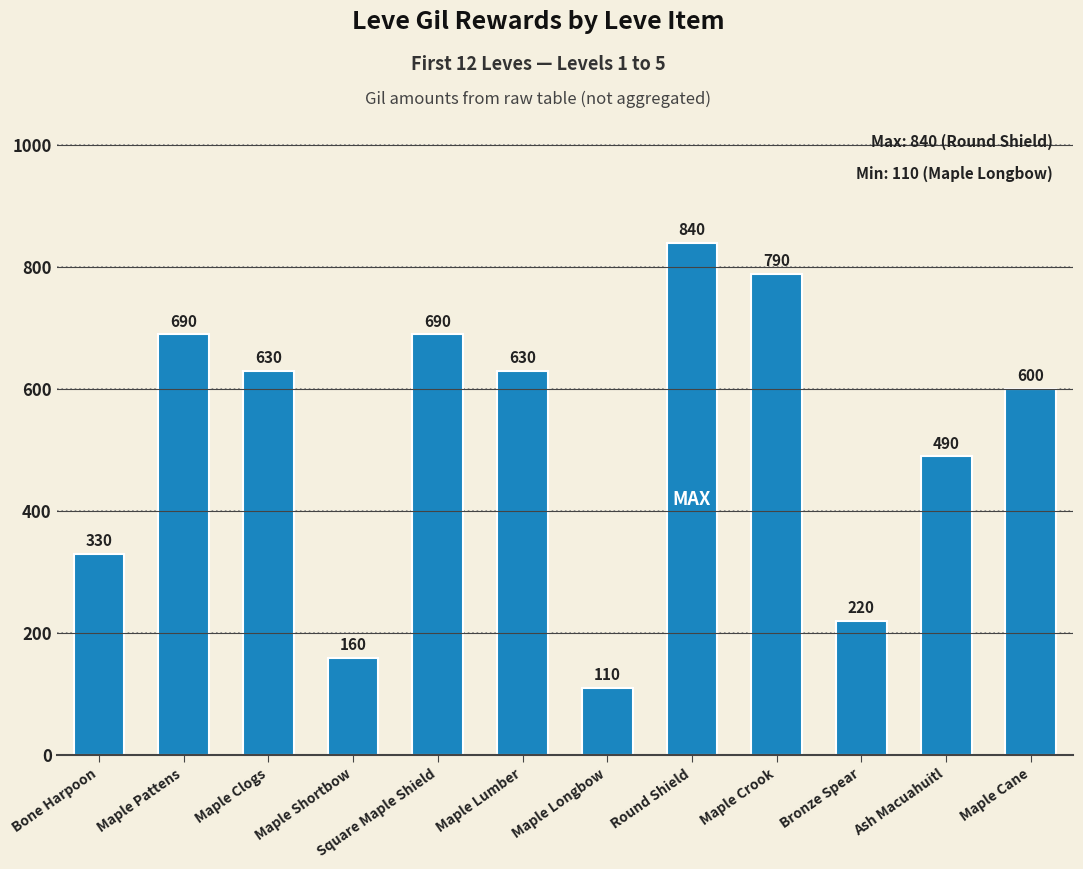

What position from the left is Maple Cane?

12